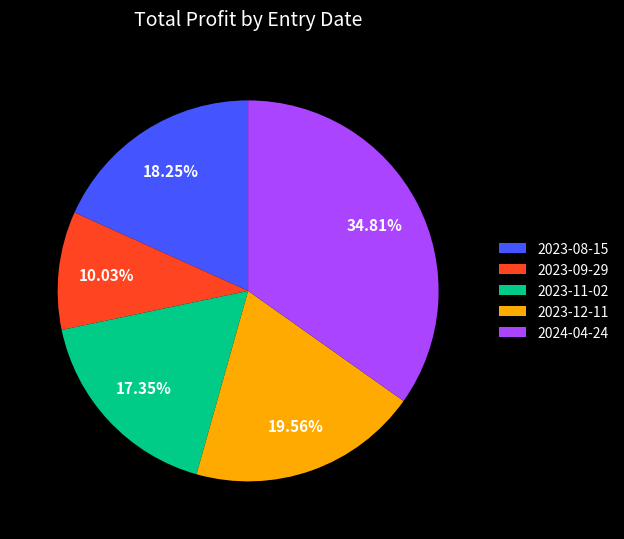

Is it true that 2023-09-29 is 10% of the pie?

True